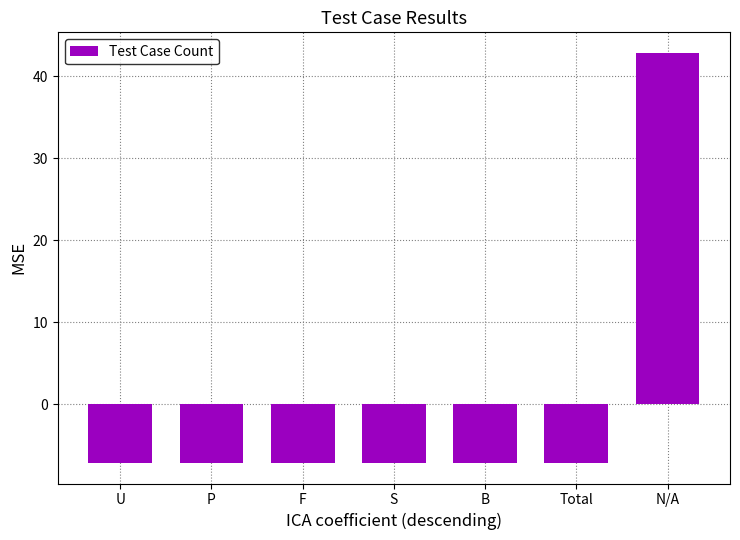

What is the value of the 7th bar from the left?

42.9